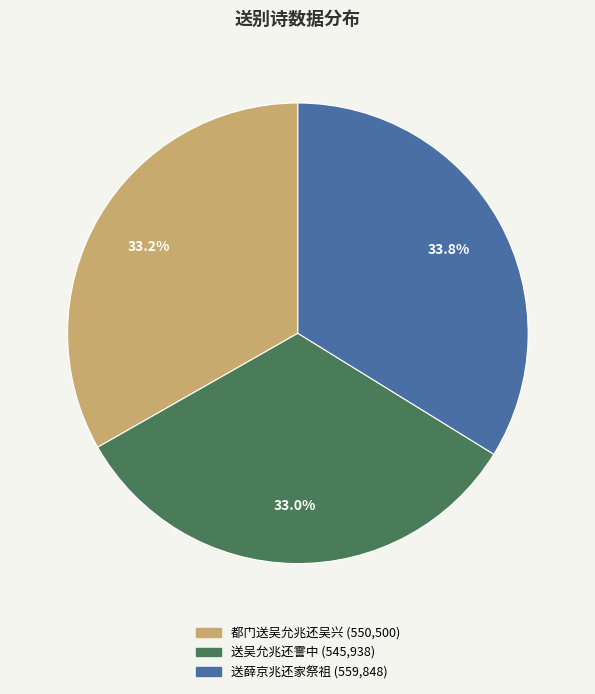

What portion of the pie excludes 送吴允兆还霅中?

67.0%